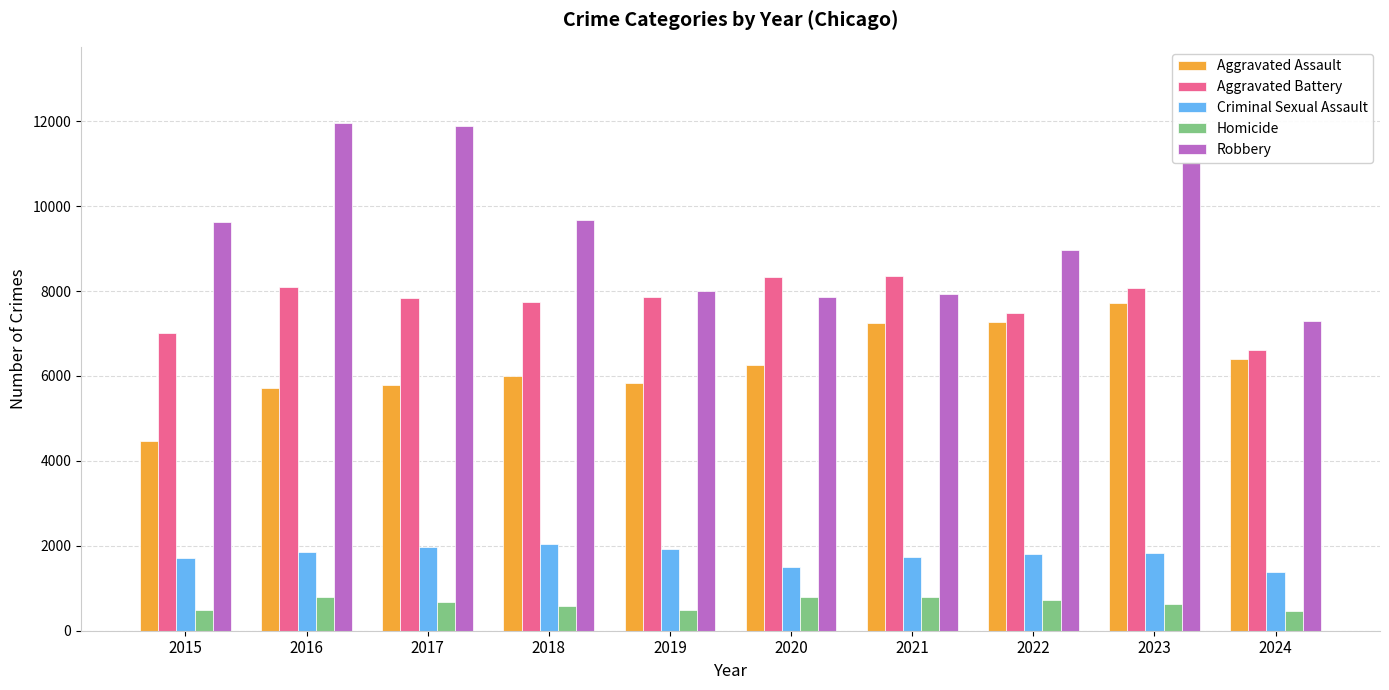

Rank the series by their maximum value, from lowest to highest.

Homicide, Criminal Sexual Assault, Aggravated Assault, Aggravated Battery, Robbery